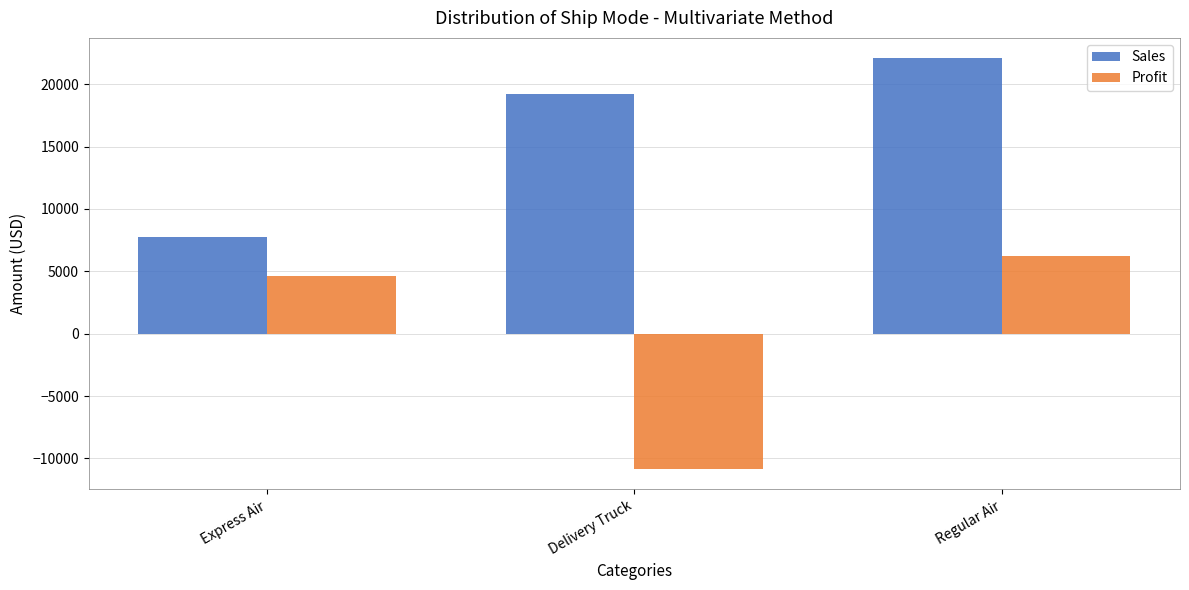

Rank the series by their average value, from lowest to highest.

Profit, Sales